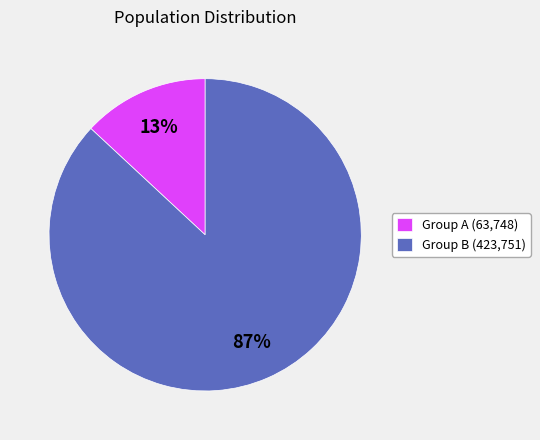

Count the number of slices in the pie.

2